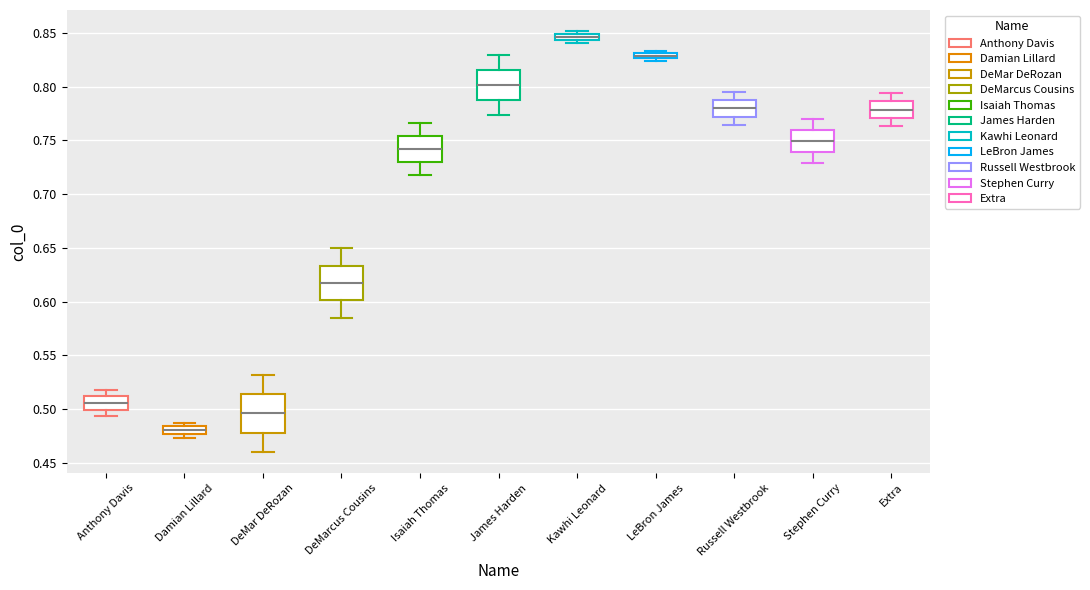

Where does the lower whisker of the box for Russell Westbrook end on the y-axis? The values are not printed on the chart, so give them approximately, as read against the axis.

0.765